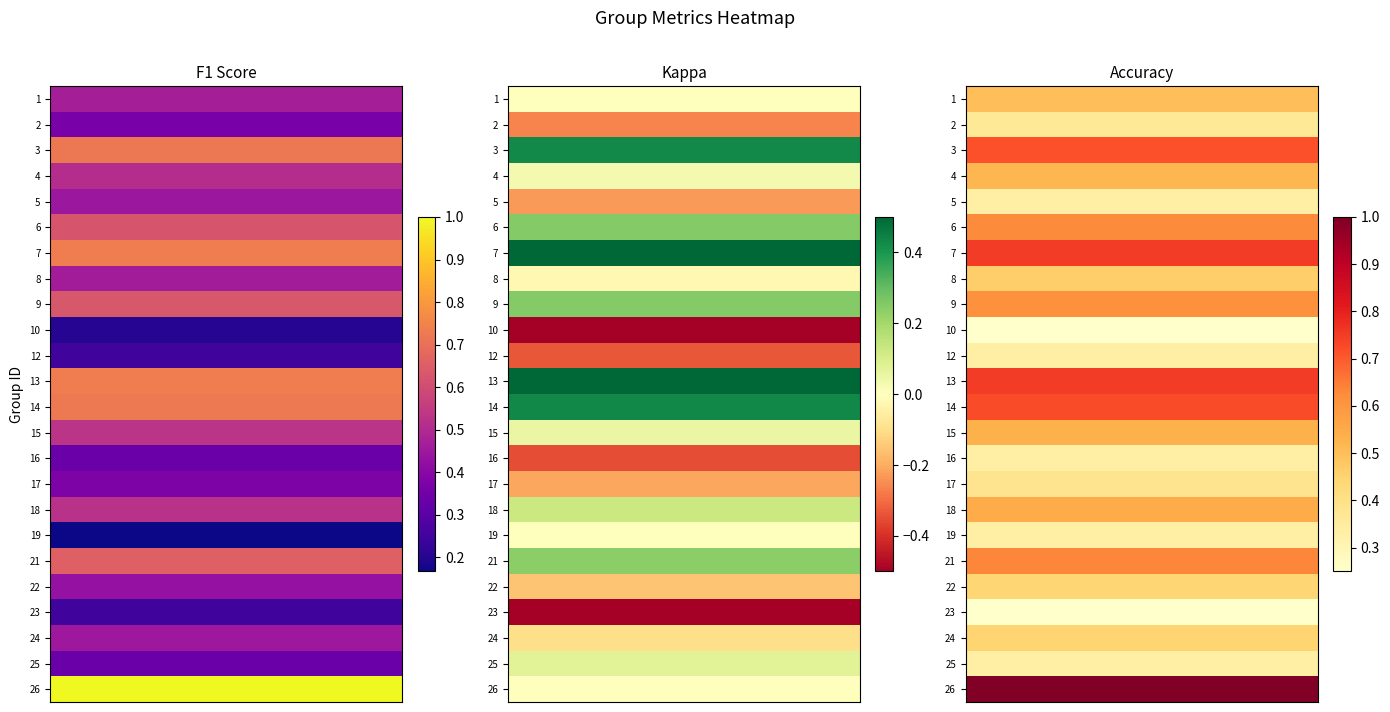

The value of kappa at 2 is 0.6. True or false?

False